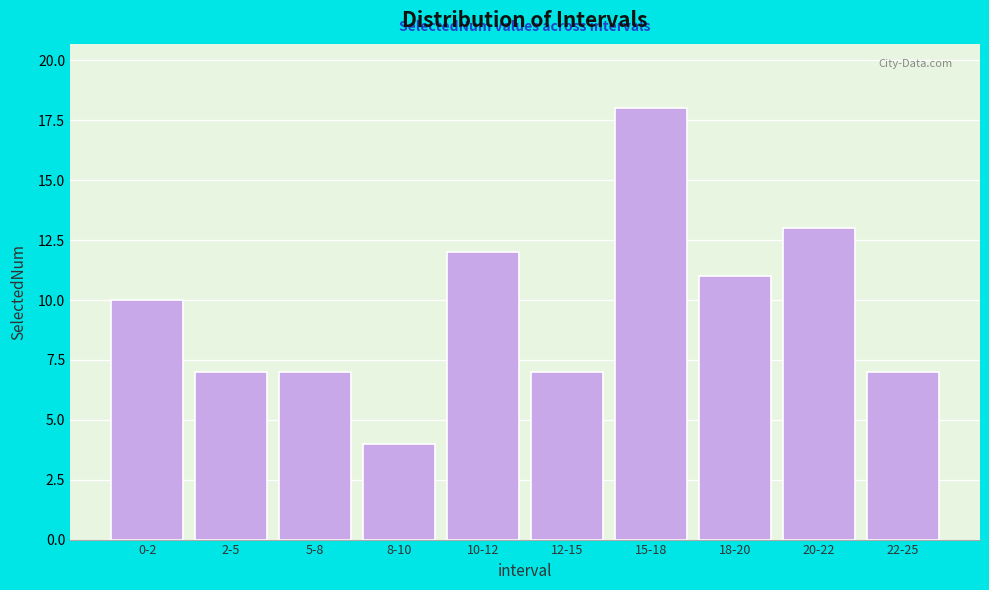

Reading left to right, extract all data points from this chart.

0-2=10	2-5=7	5-8=7	8-10=4	10-12=12	12-15=7	15-18=18	18-20=11	20-22=13	22-25=7